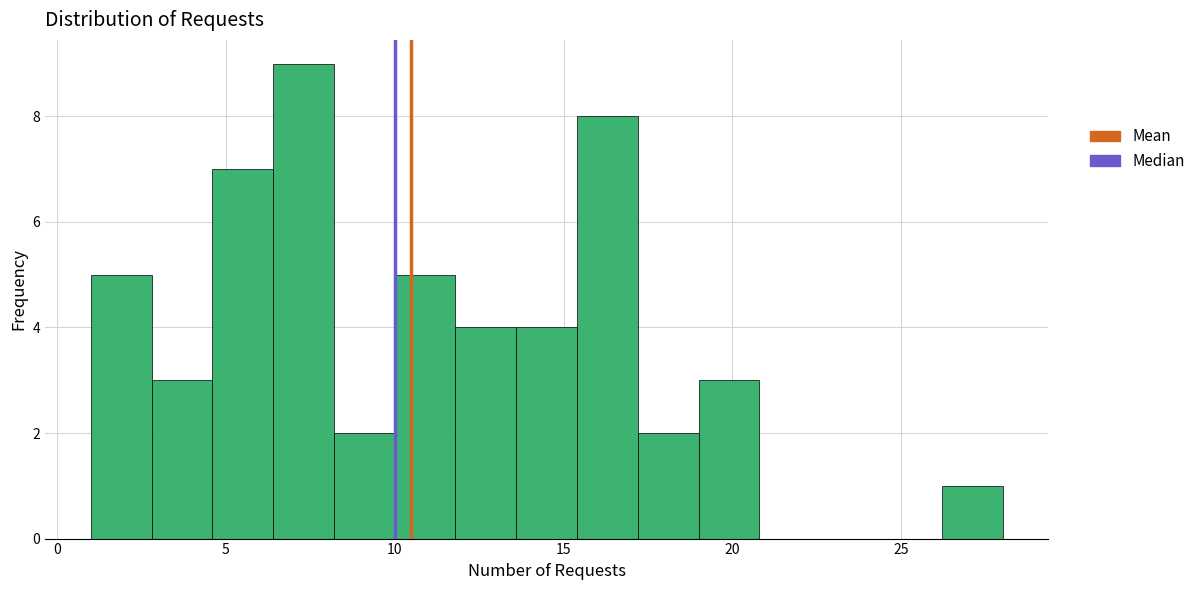

Read against the x-axis, roughly where is the centre of the tallest bar?

7.5